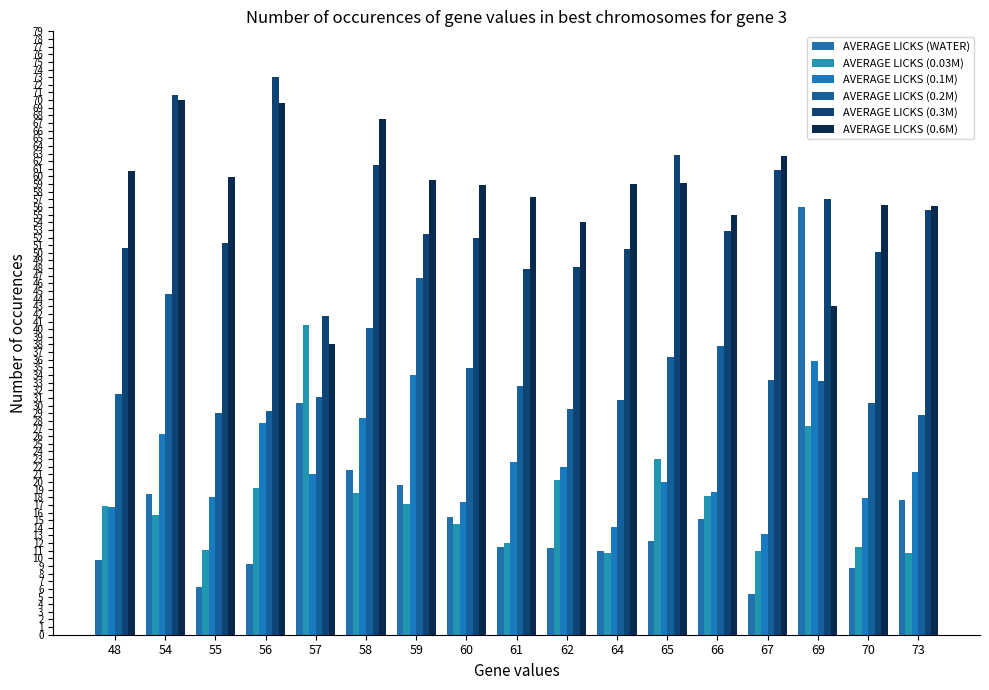

How many distinct data groups are displayed?

6